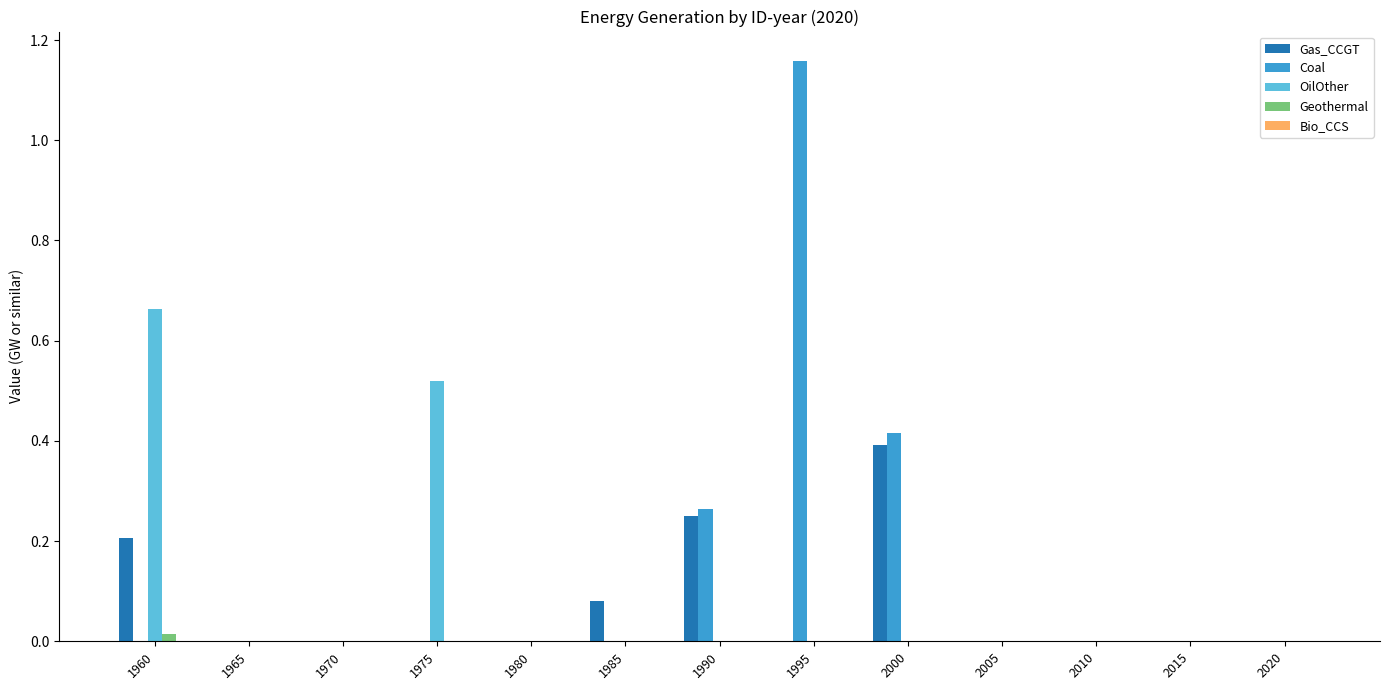

At which category is the sum across all series the highest?

1995